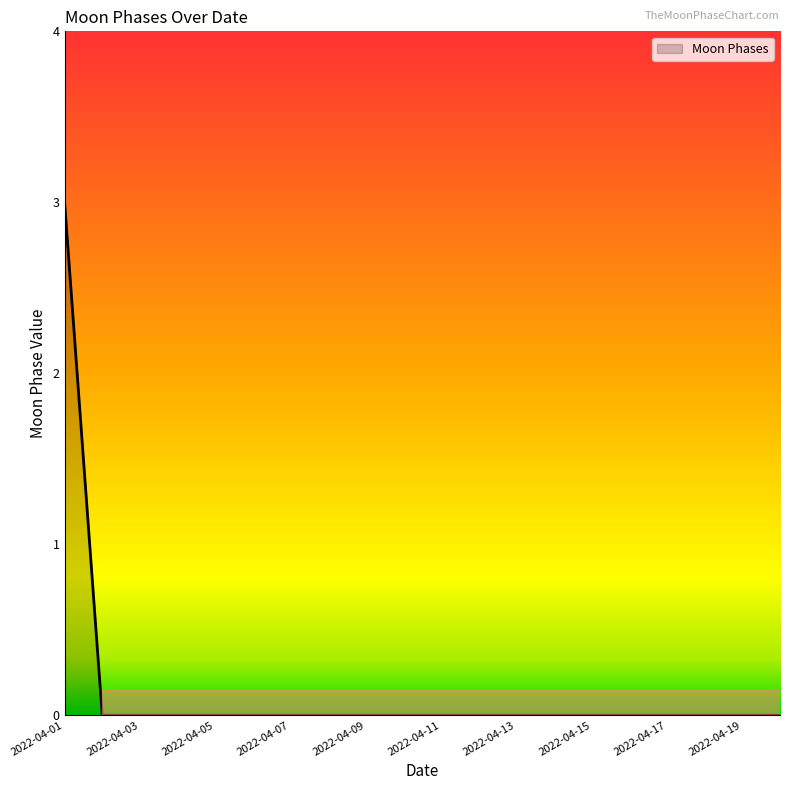

What is the difference between the maximum and minimum values?

3